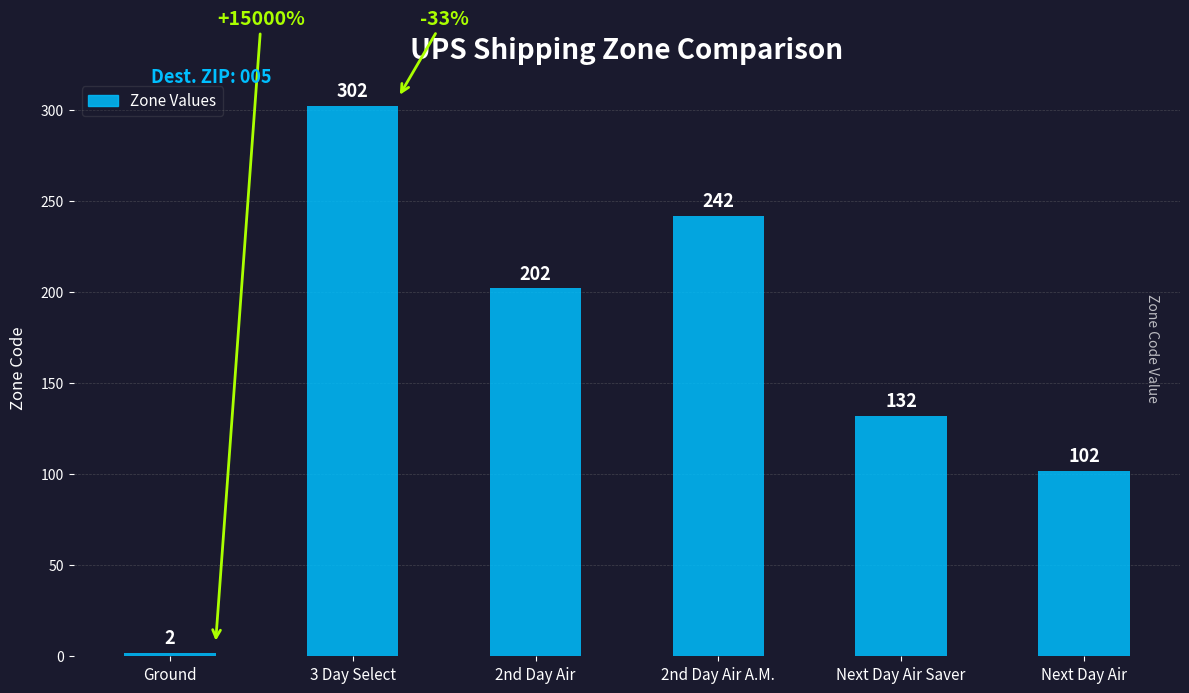

At which label does the data first exceed 202?

3 Day Select